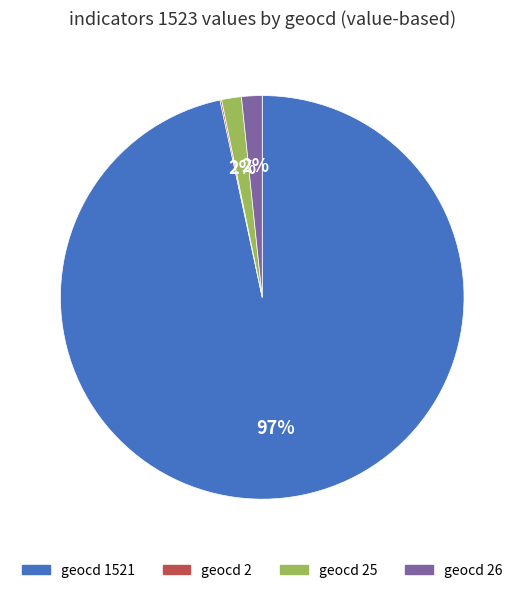

To the nearest percent, what is the average slice percentage?

25%